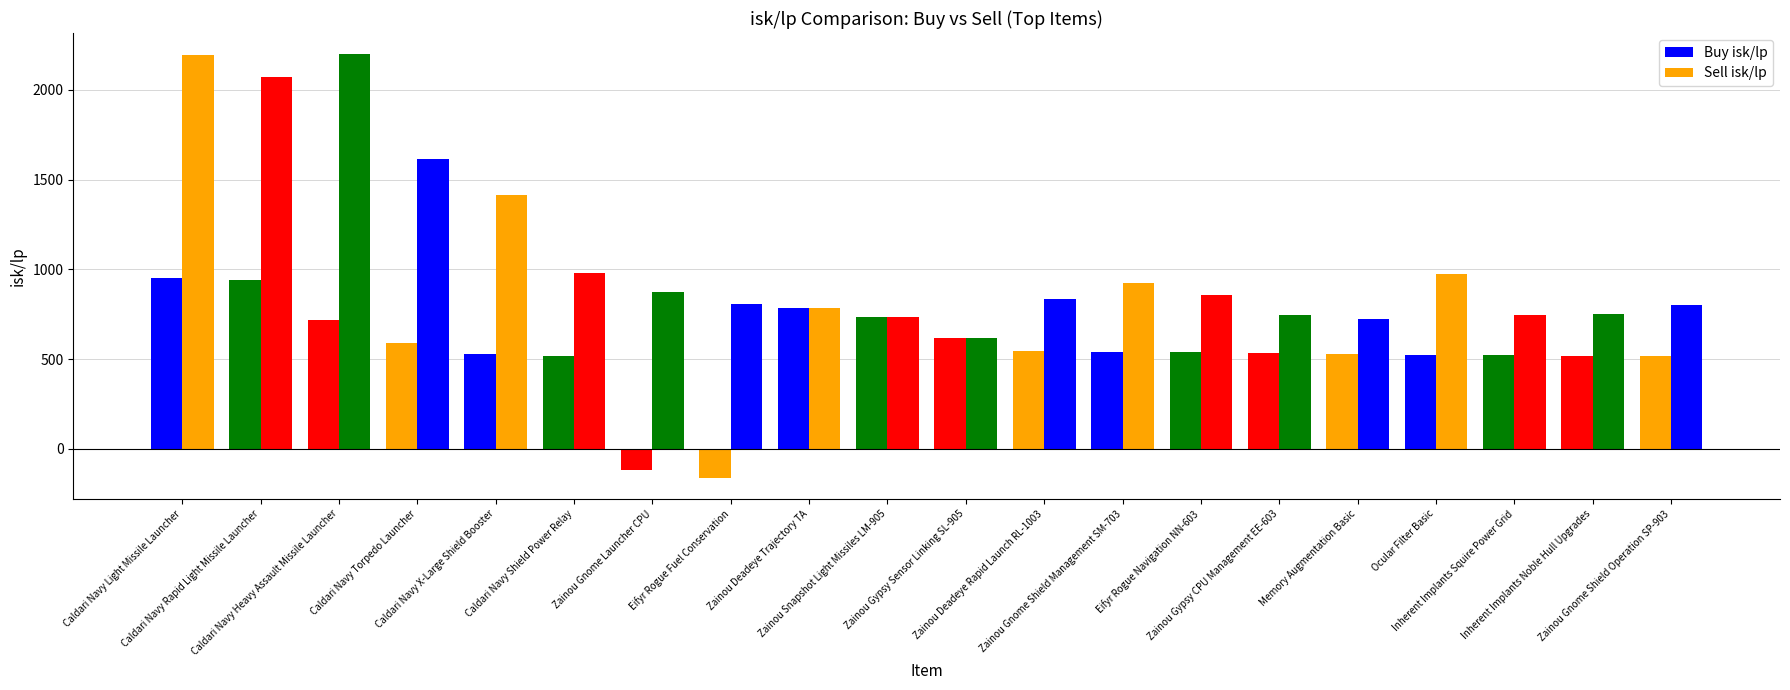

How many values in the Buy isk/lp series exceed 540?

10